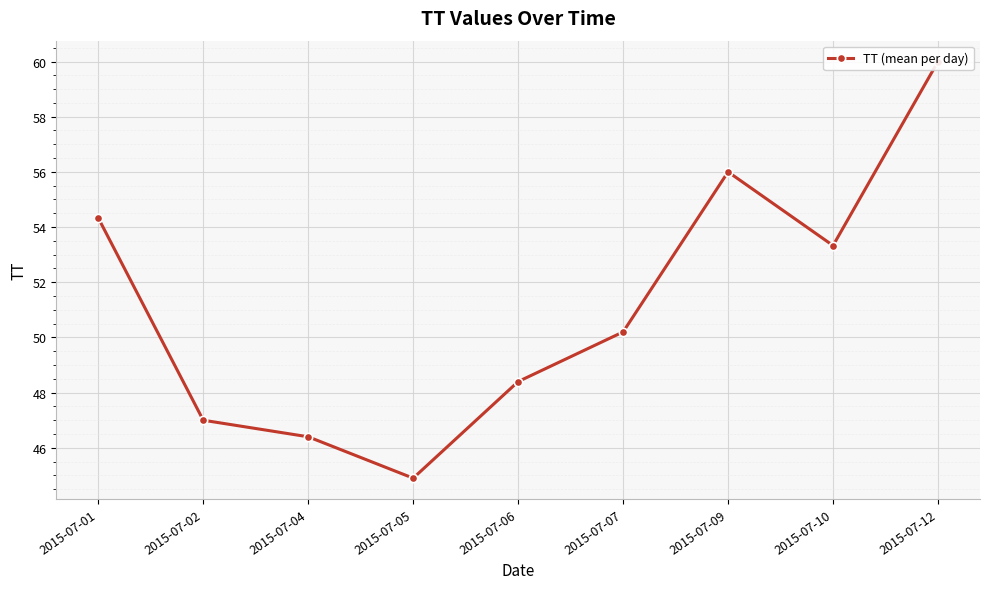

What is the greatest value displayed?

60.0